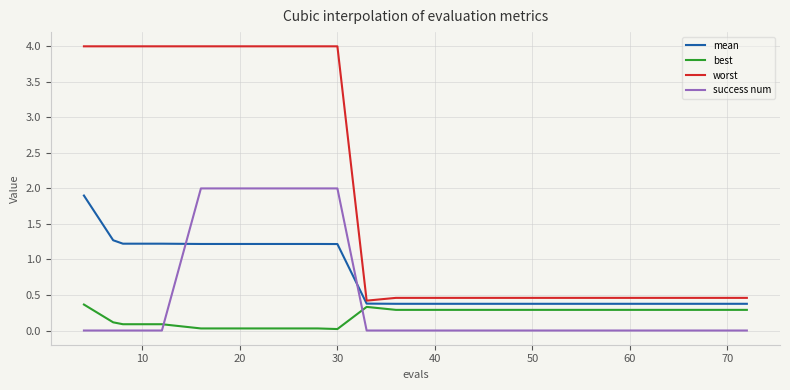

What is the highest value of the best series?

0.4